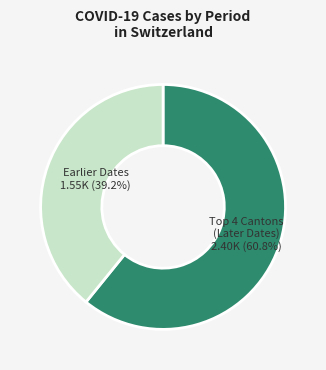

Is there any slice that represents more than half of the pie?

Yes